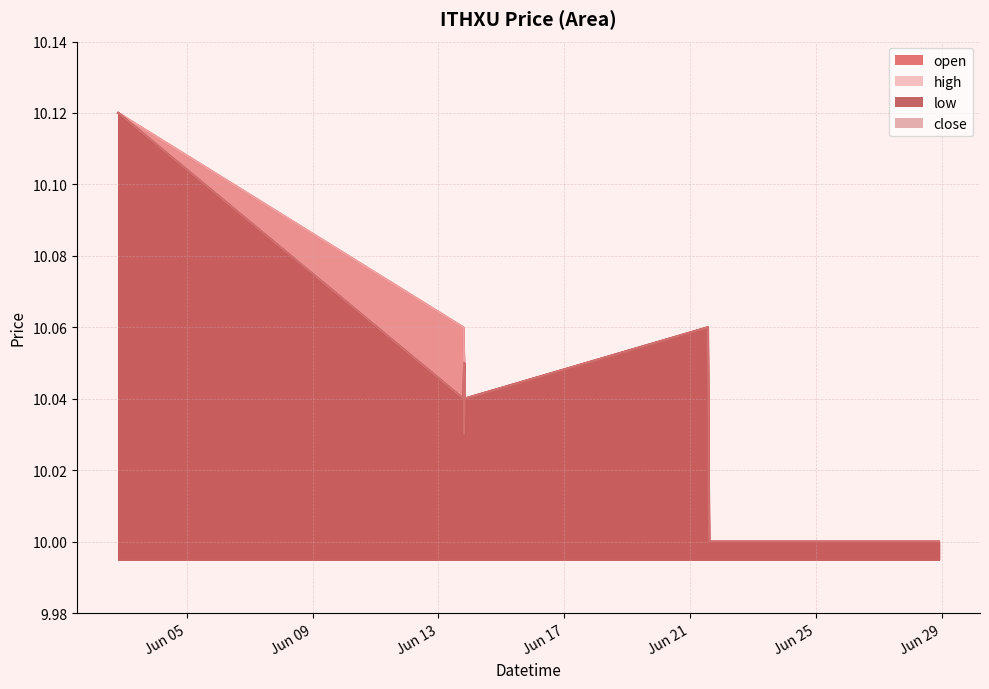

True or false: close and high intersect in this chart.

False